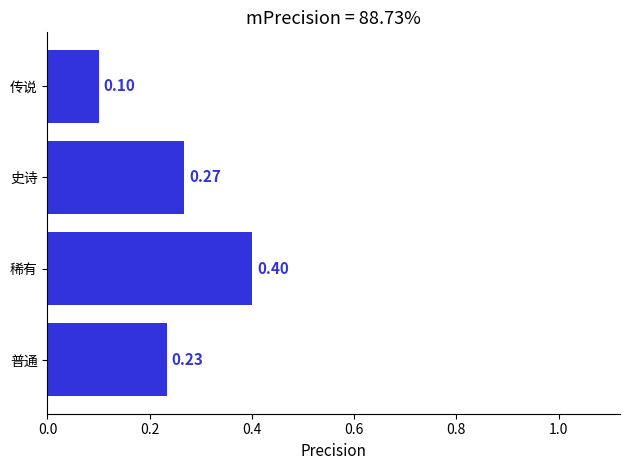

Rank the categories by value from highest to lowest.

稀有, 史诗, 普通, 传说